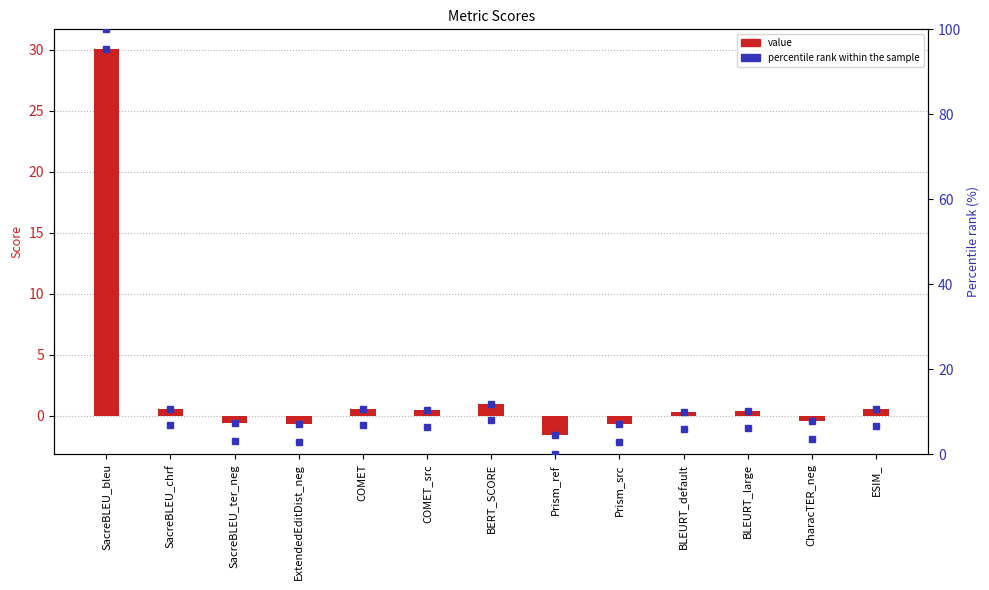

At which category does the chart reach its minimum across all series?

Prism_ref